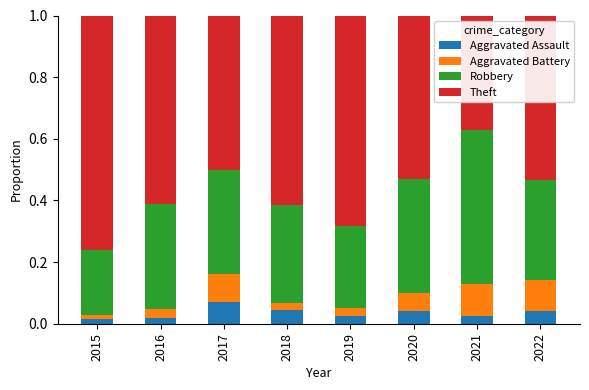

What is the total value across all series at 2018?

1.0